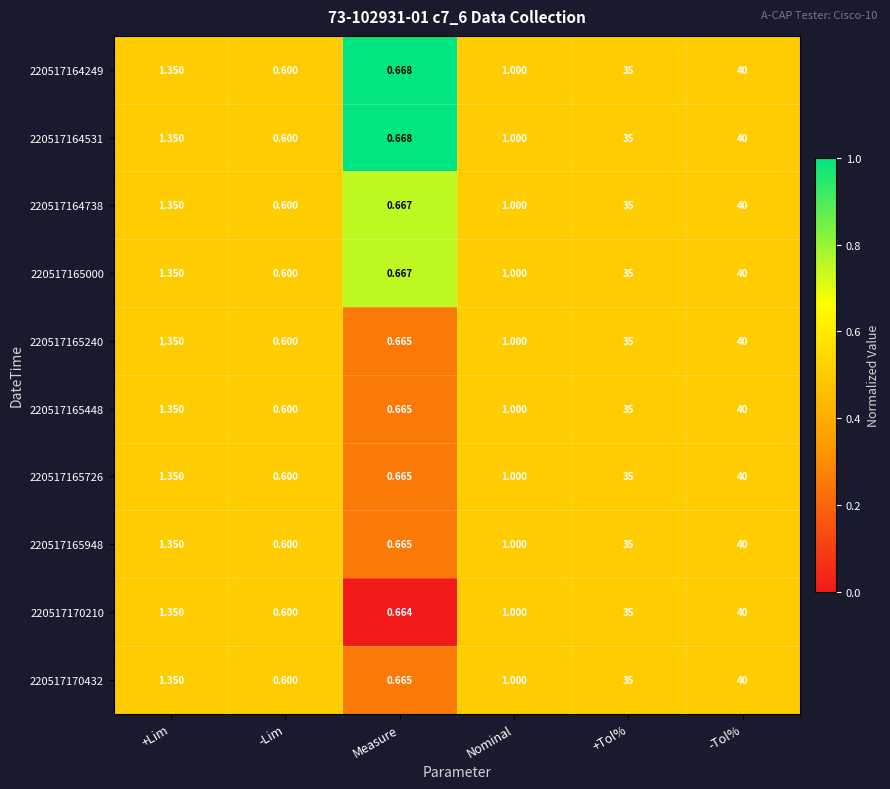

What is the maximum value shown in the chart?

40.0